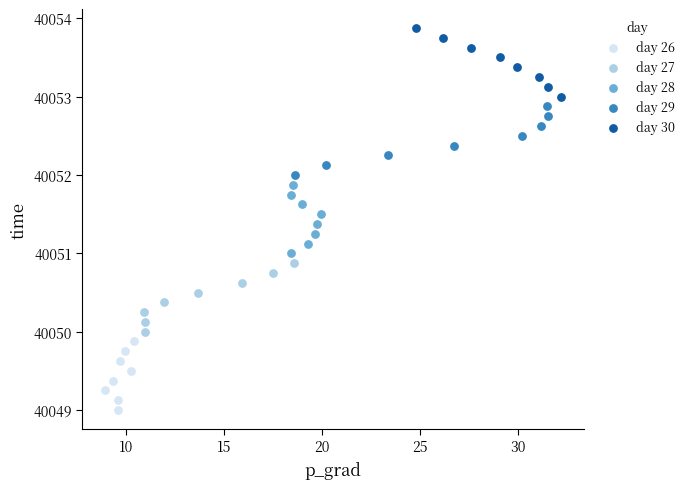

What are all the series names shown in the legend?

day 26, day 27, day 28, day 29, day 30